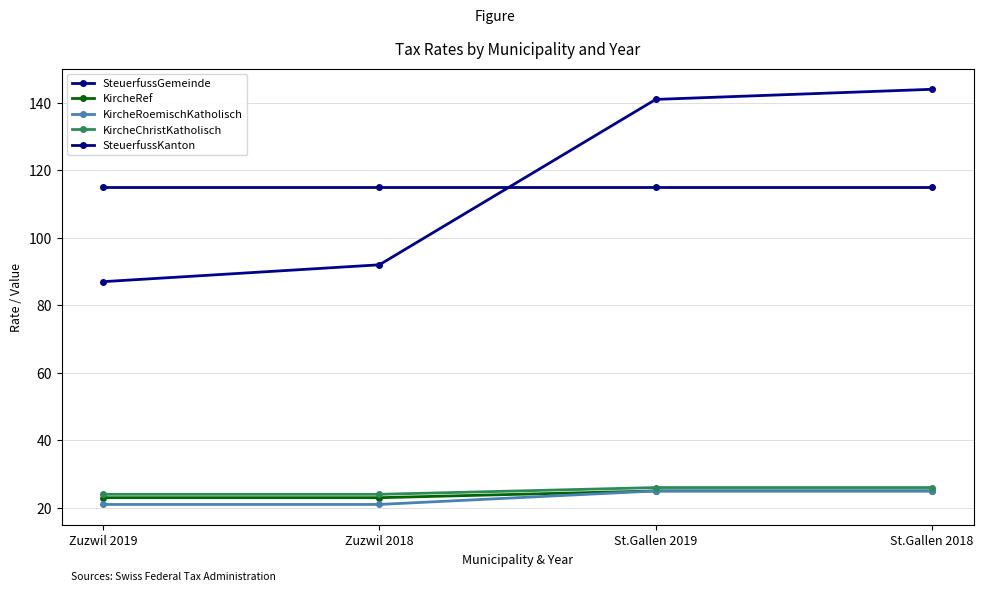

Does the chart have visible grid lines?

Yes